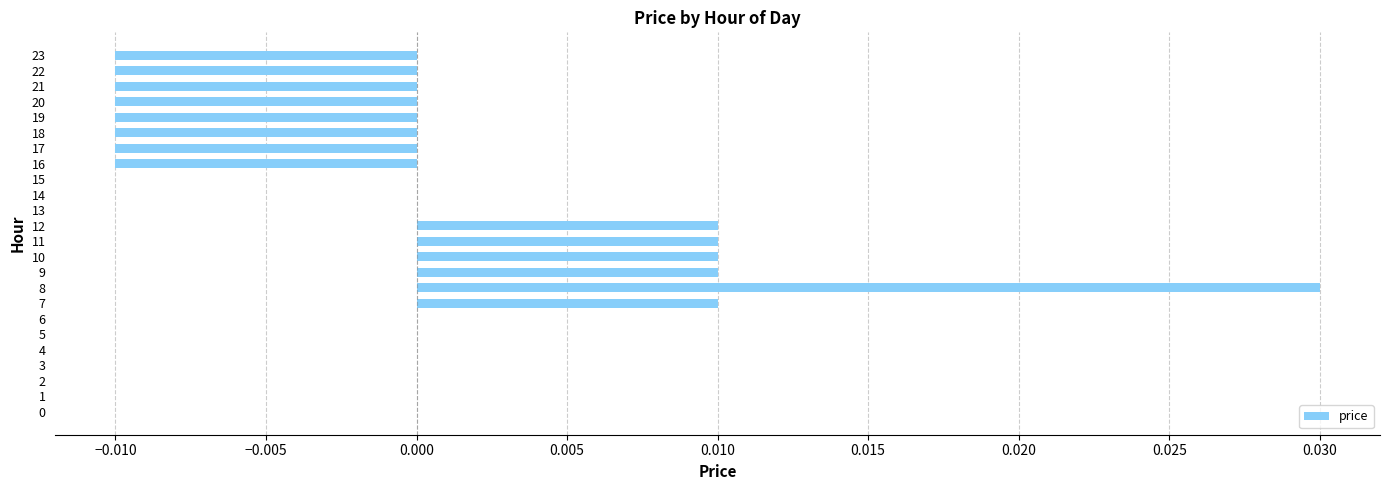

Which has a higher value, 4 or 21?

4